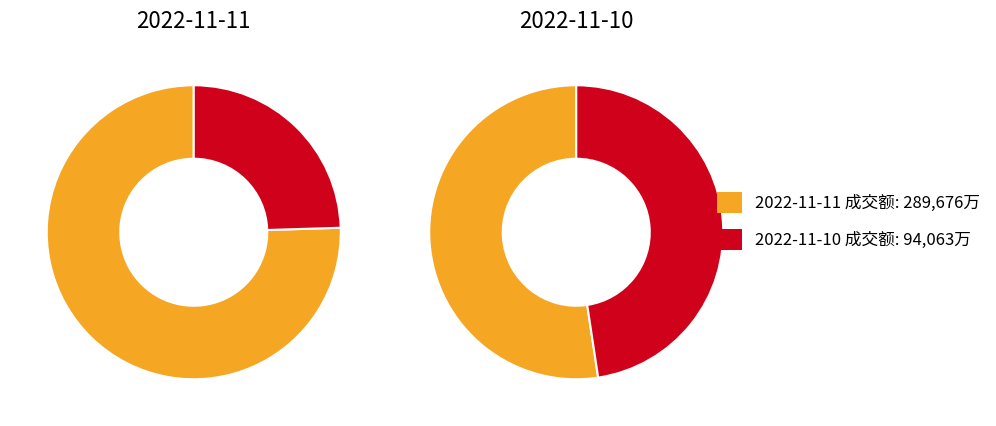

Is there a majority slice in this chart?

Yes